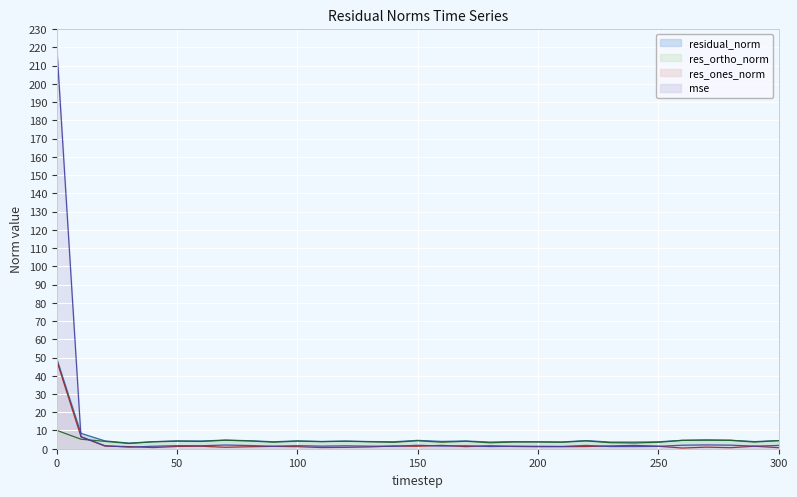

What is the spread (max minus min) of values at 110?

3.3